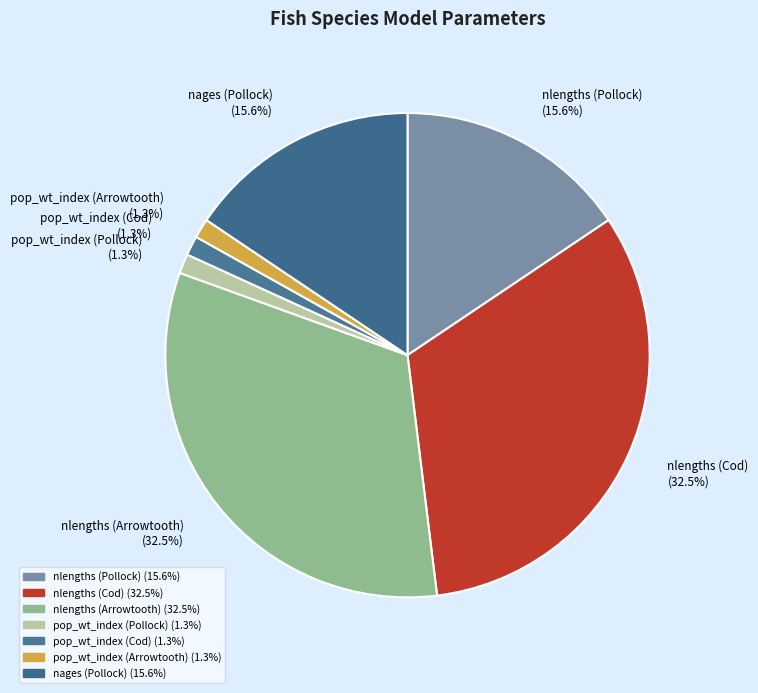

What is the ratio of the value at nlengths (Arrowtooth) to the value at pop_wt_index (Pollock)?

25.0